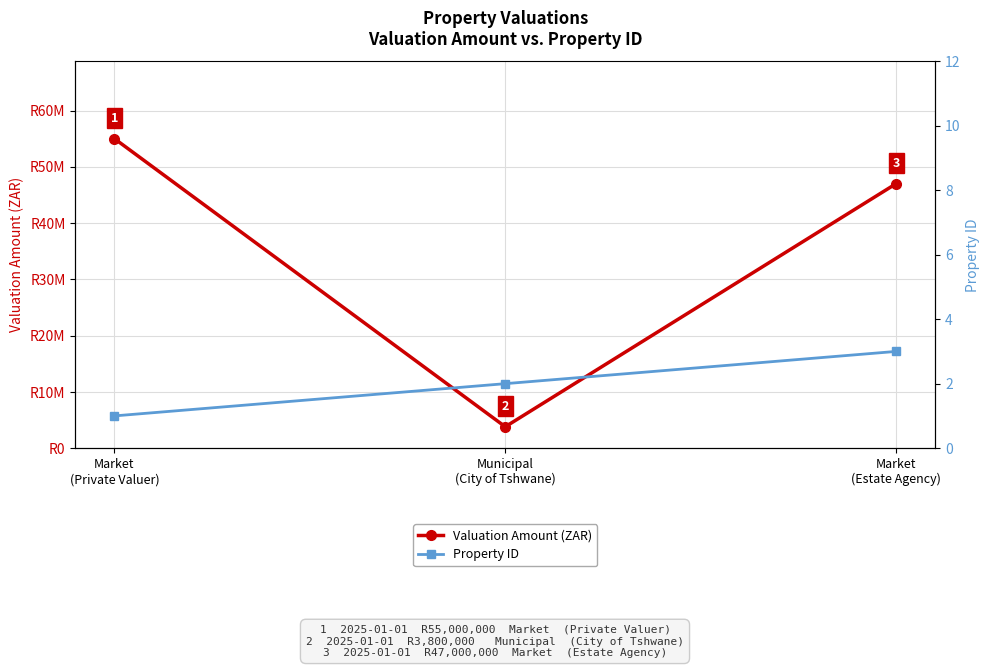

Which has a higher value, Market
(Estate Agency) or Municipal
(City of Tshwane)?

Market
(Estate Agency)